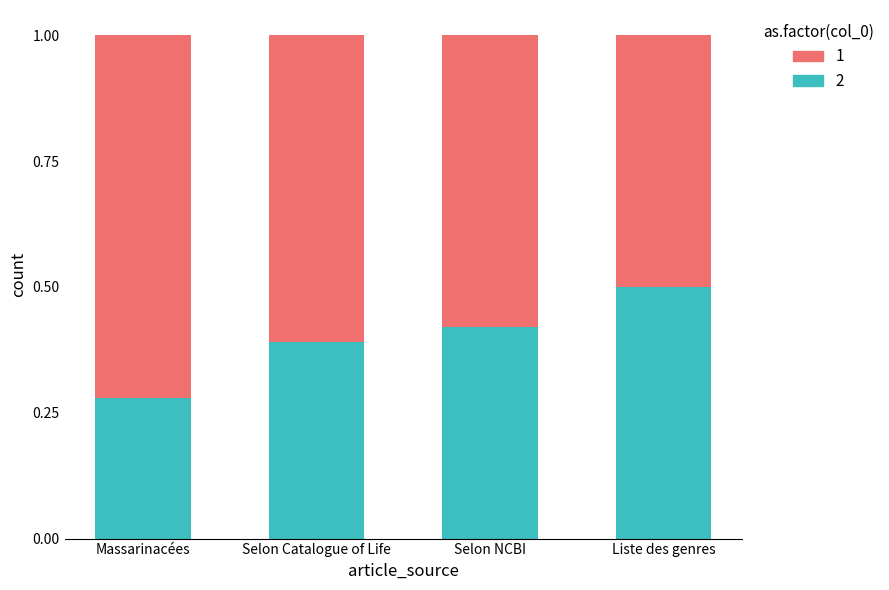

Rank the categories by 2 value from highest to lowest.

Liste des genres, Selon NCBI, Selon Catalogue of Life, Massarinacées